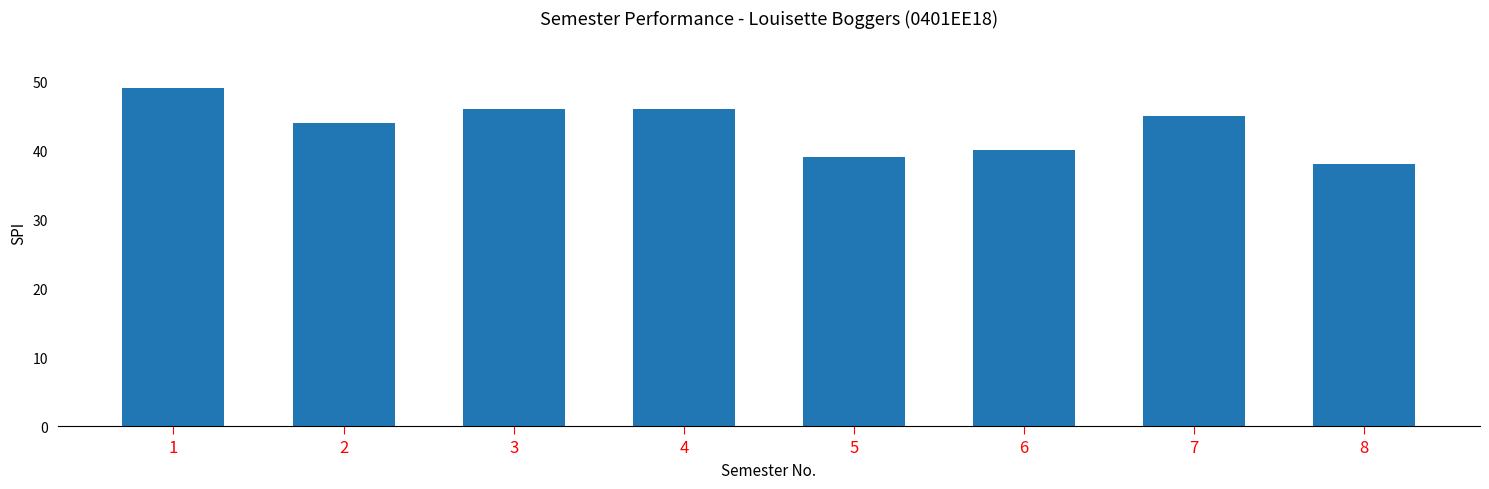

What is the ratio of the value at 6 to the value at 3?

0.9